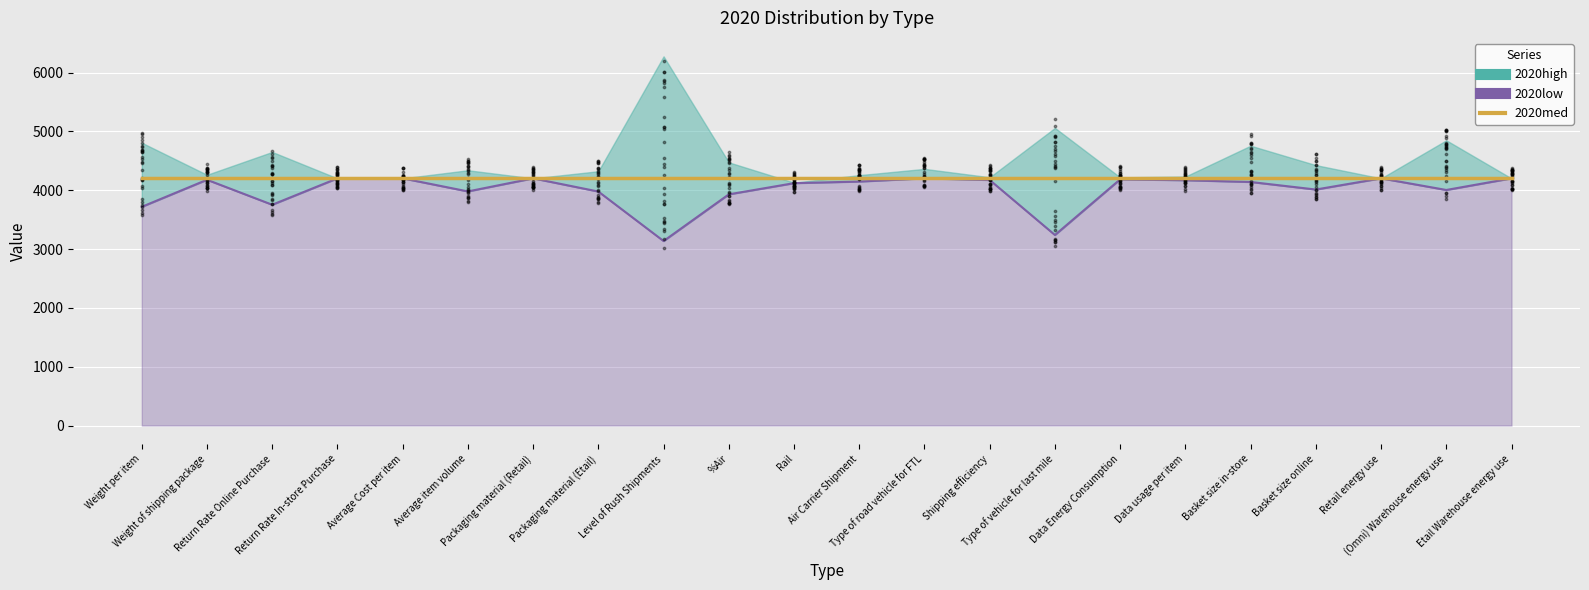

Is the value of 2020low at Return Rate Online Purchase greater than the value of 2020high at %Air?

No